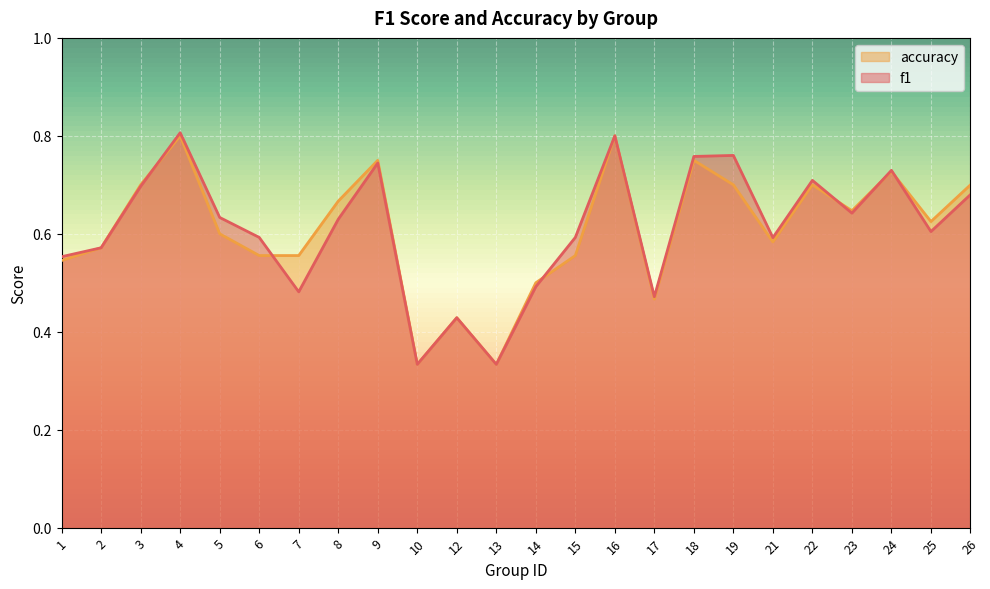

What is the sum of all f1 values?

14.6